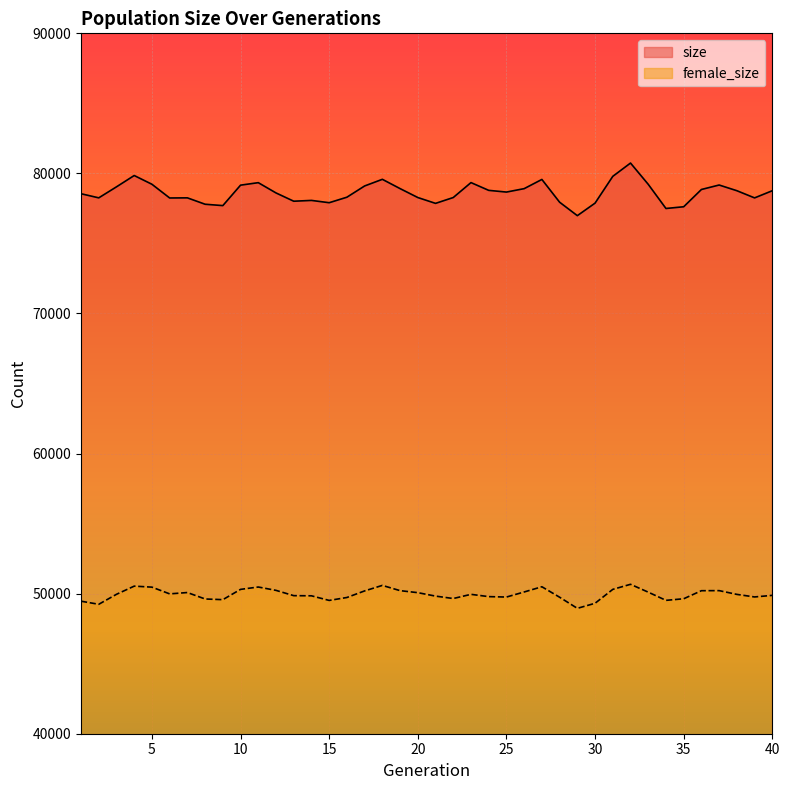

What is the lowest value of the female_size series?

48951